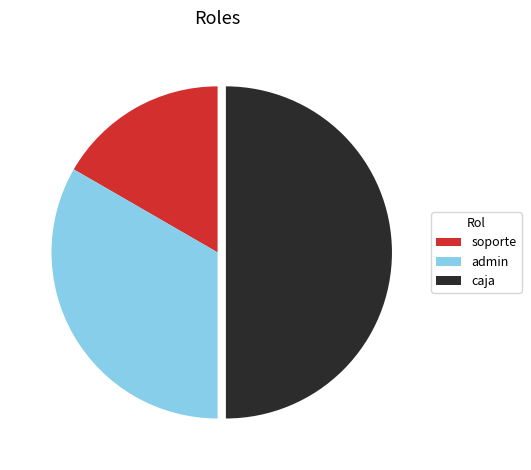

Rank the categories by value from lowest to highest.

soporte, admin, caja